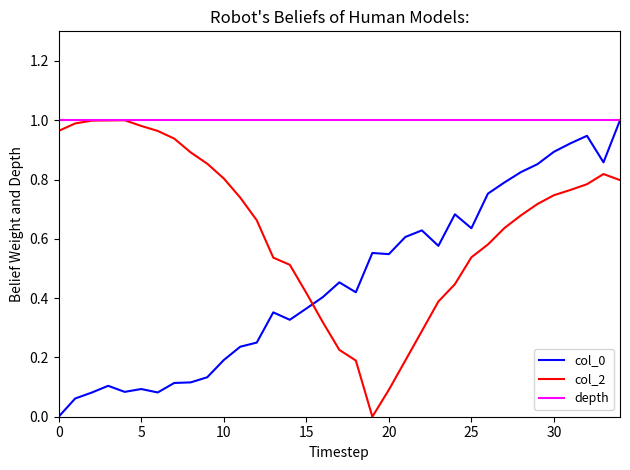

Is the value of col_0 at 28 greater than the value of col_2 at 17?

Yes